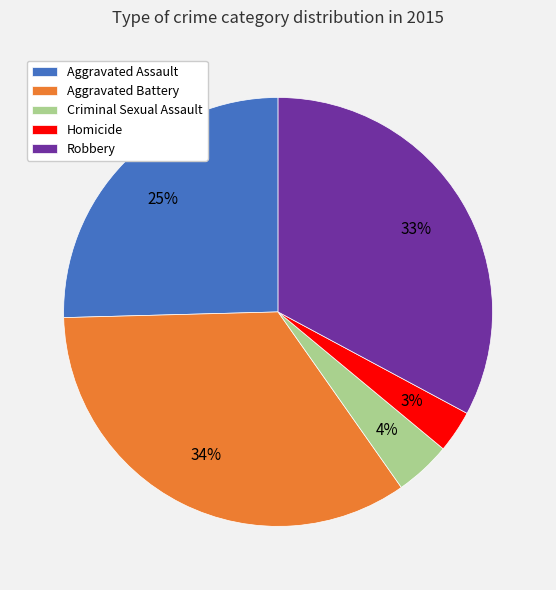

Do Aggravated Assault and Homicide together represent more than half of the pie?

No